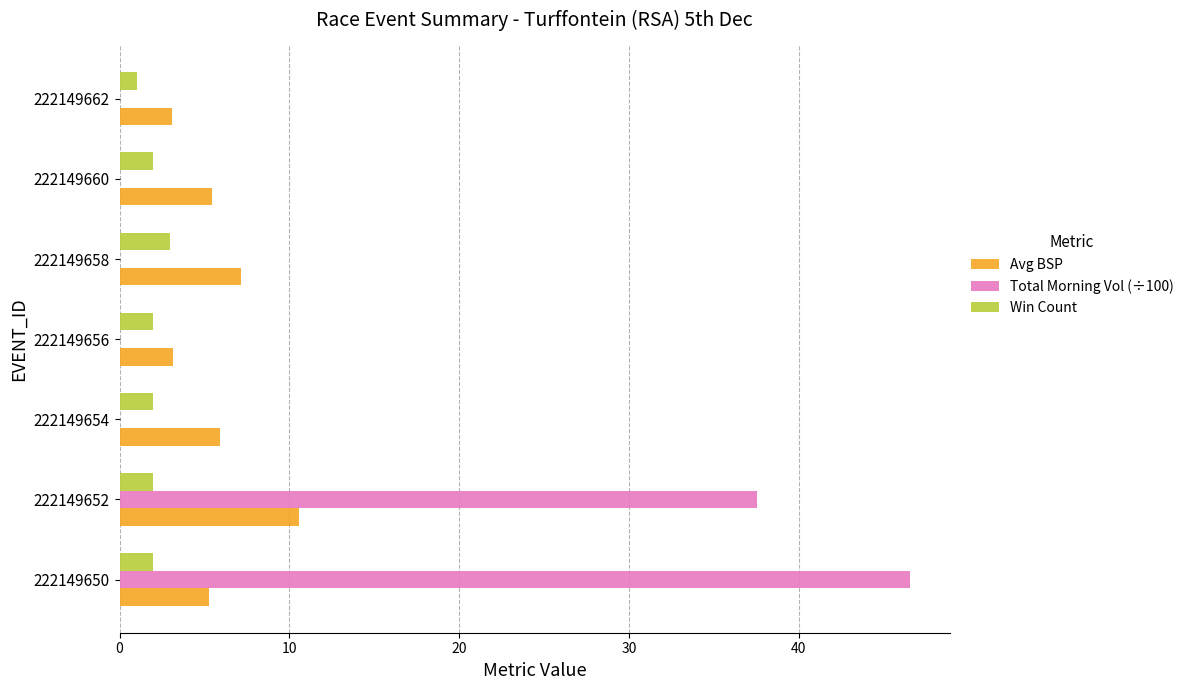

Is it true that Win Count equals 2.0 at 222149652?

True